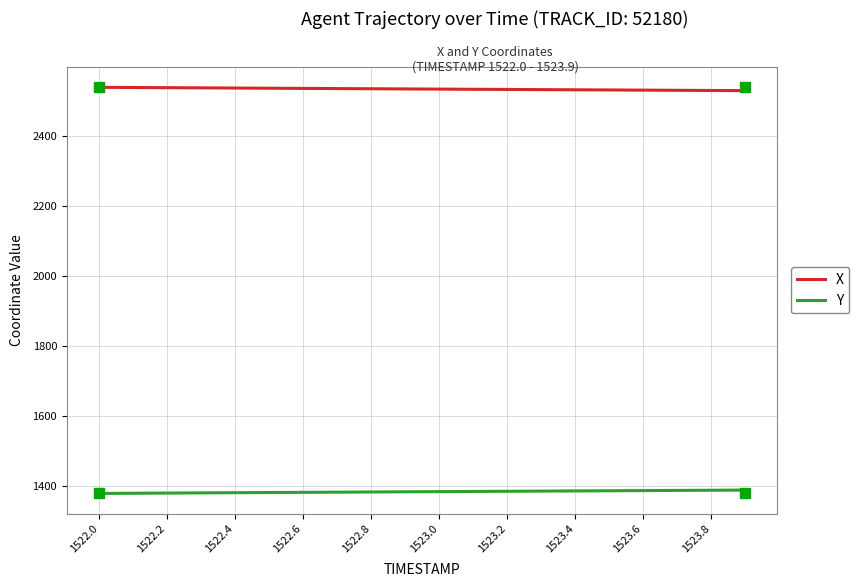

List the series in order of their peak value, highest first.

X, Y